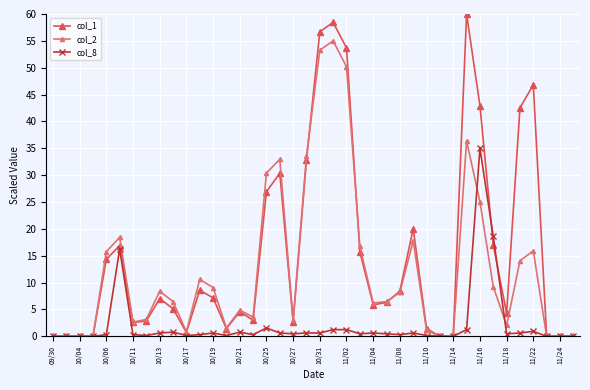

Which series has the largest total across all categories?

col_1